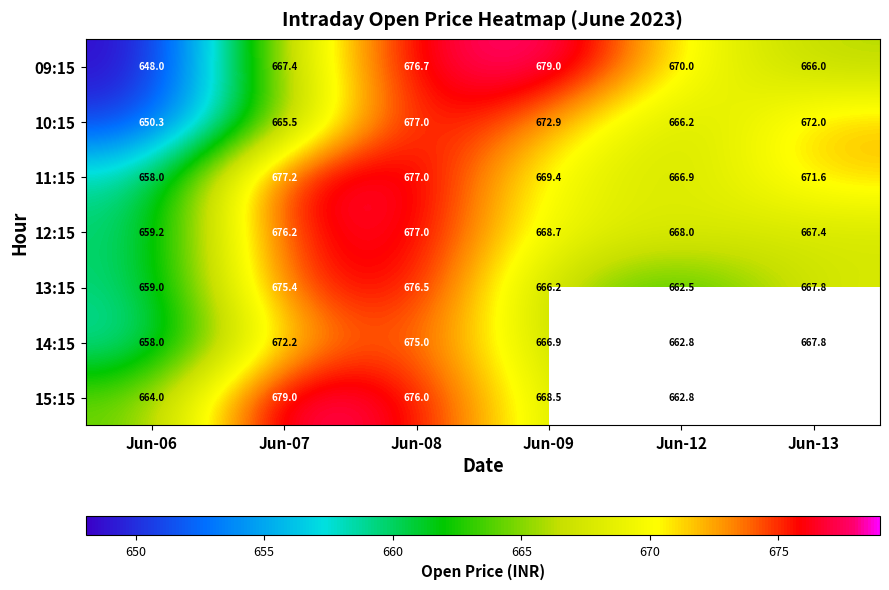

Is the value of 11:15 at Jun-06 greater than the value of 09:15 at Jun-07?

No